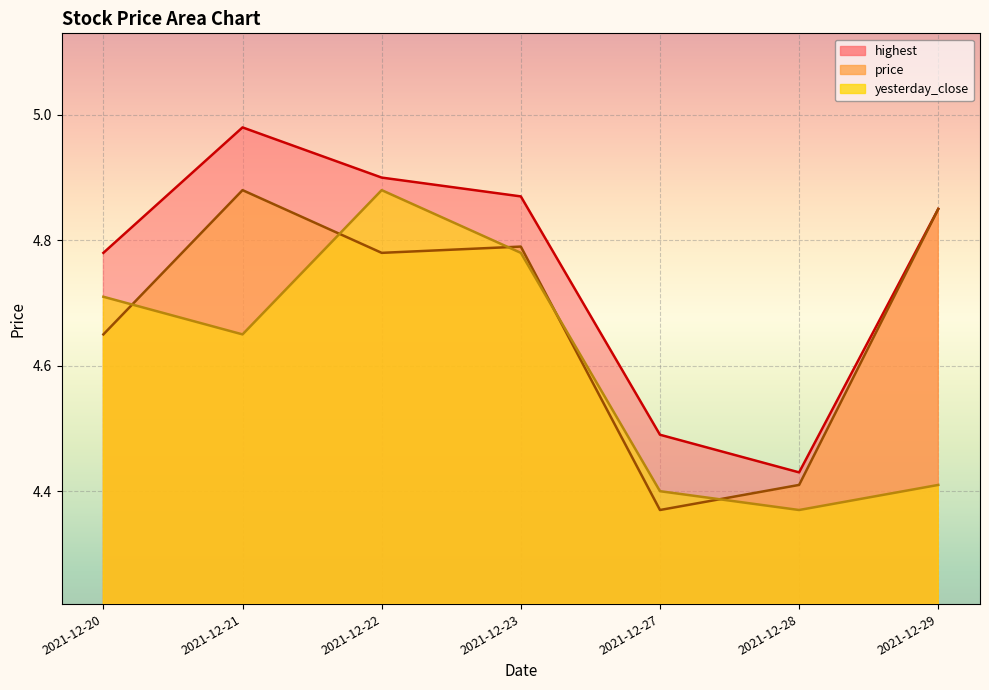

Between 2021-12-21 and 2021-12-27, which series saw the biggest shift?

price